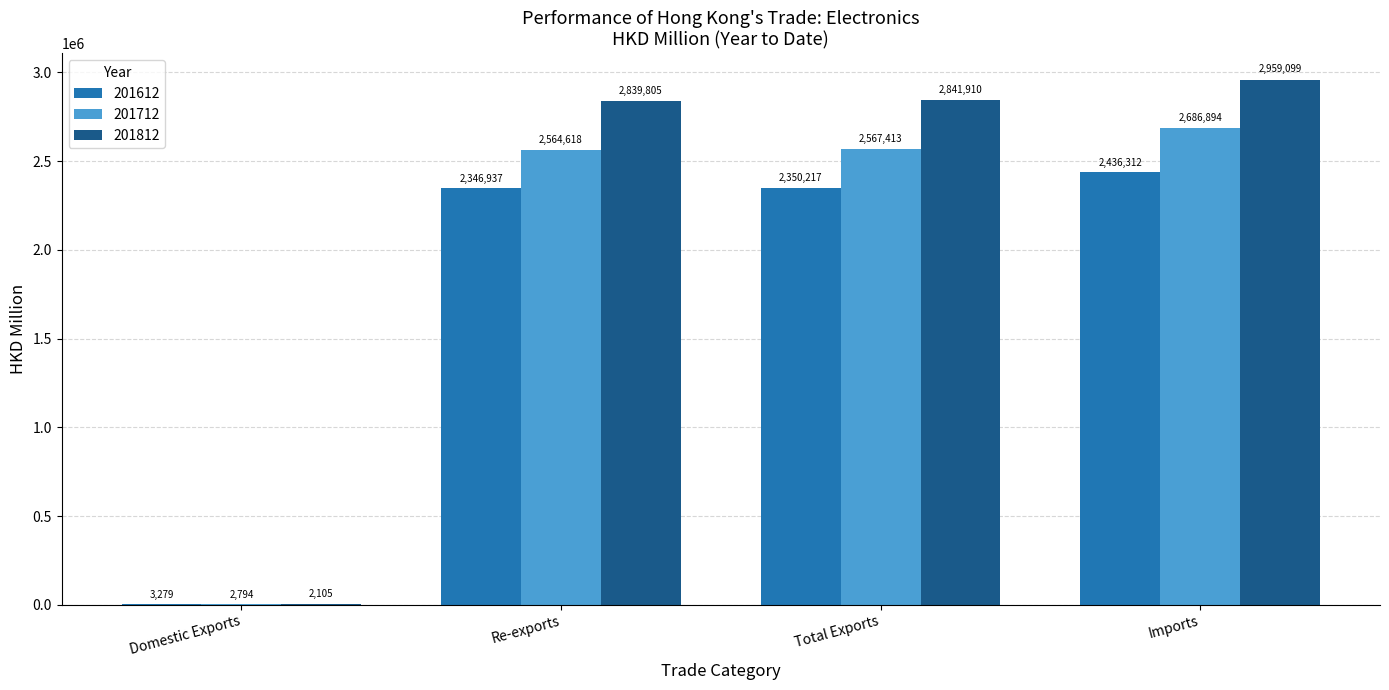

The value of 201712 at Re-exports is 2564618.4. True or false?

True